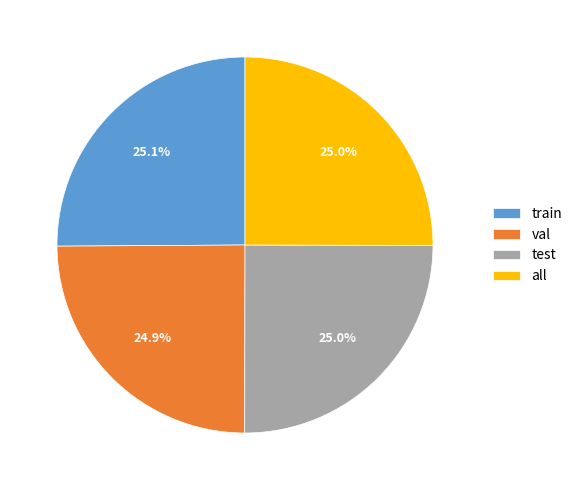

What portion of the pie excludes val?

75.1%